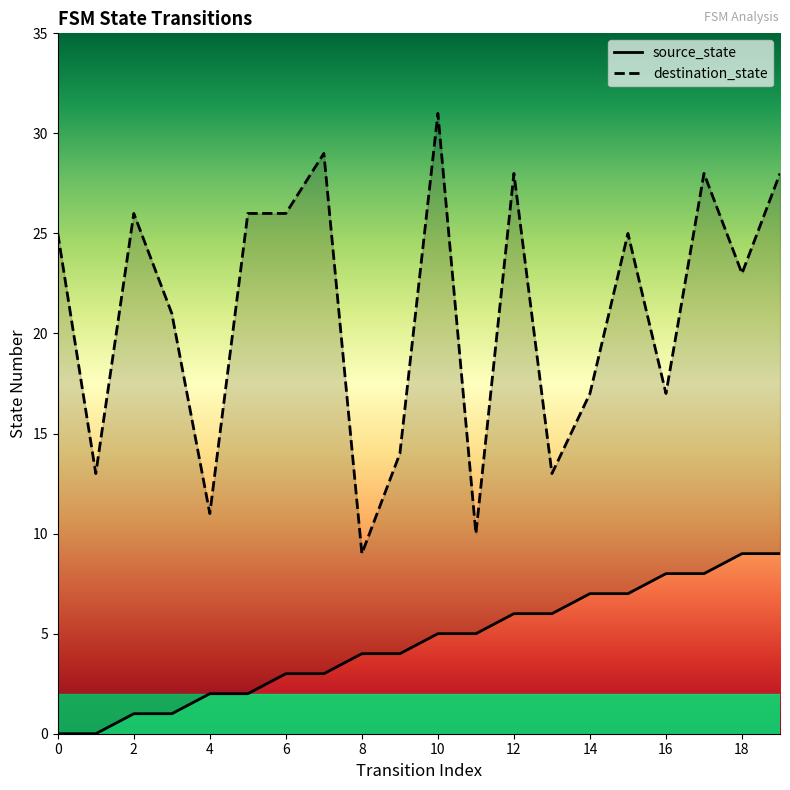

How many values in the source_state series exceed 5?

8